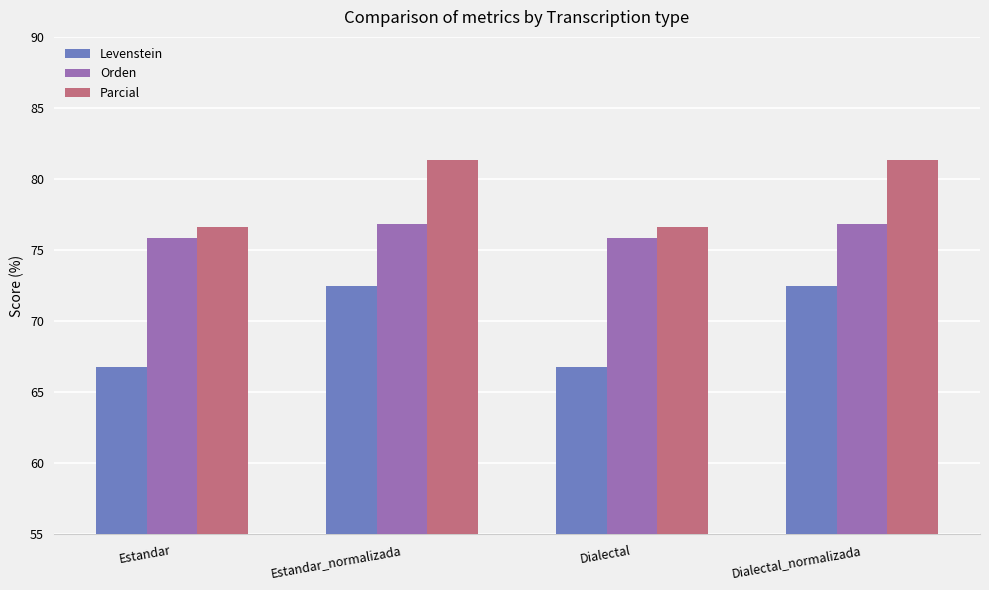

Rank the series at Estandar_normalizada from lowest to highest value.

Levenstein, Orden, Parcial